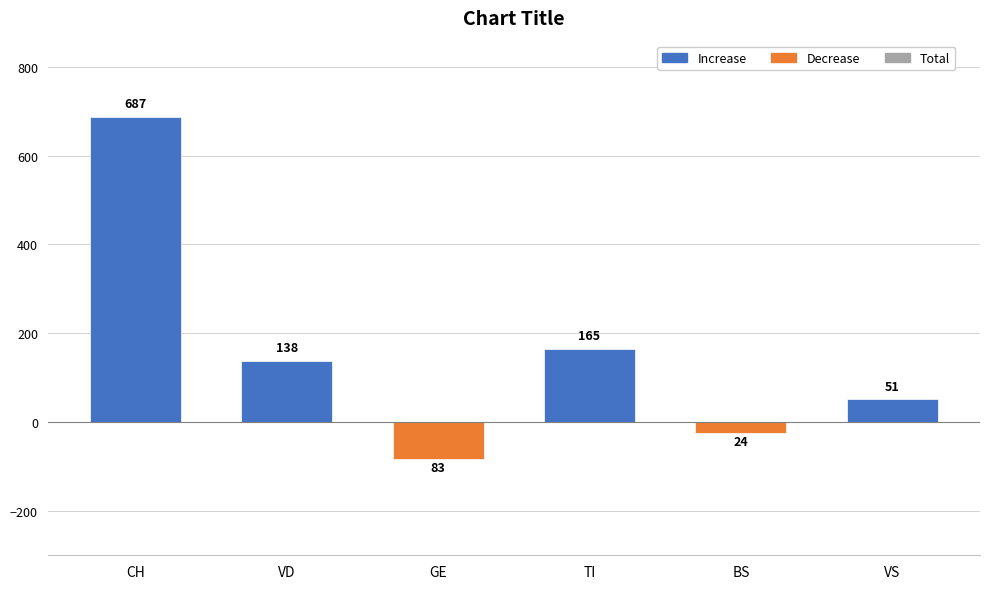

What is the value of the 5th bar from the left?

24